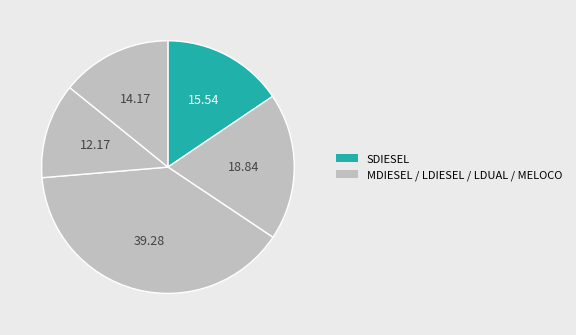

How many segments does this pie chart have?

5